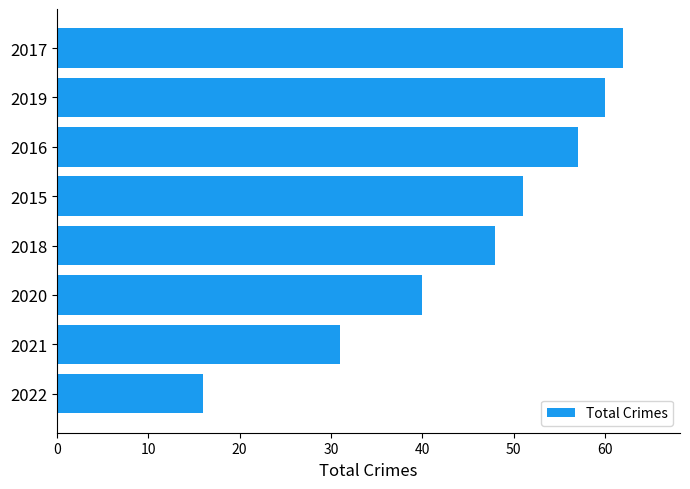

List the labels in order of value, smallest first.

2022, 2021, 2020, 2018, 2015, 2016, 2019, 2017